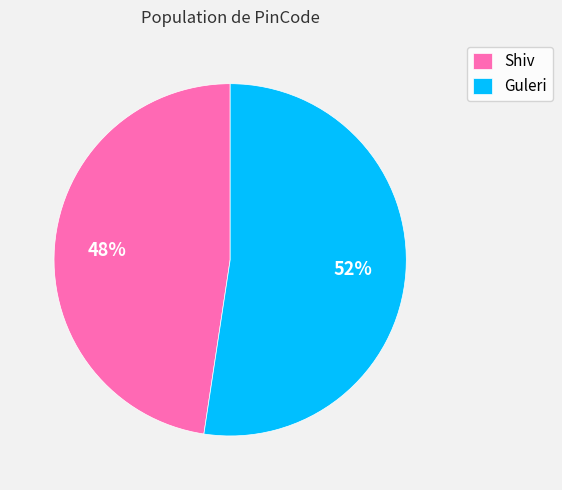

Count the number of slices in the pie.

2